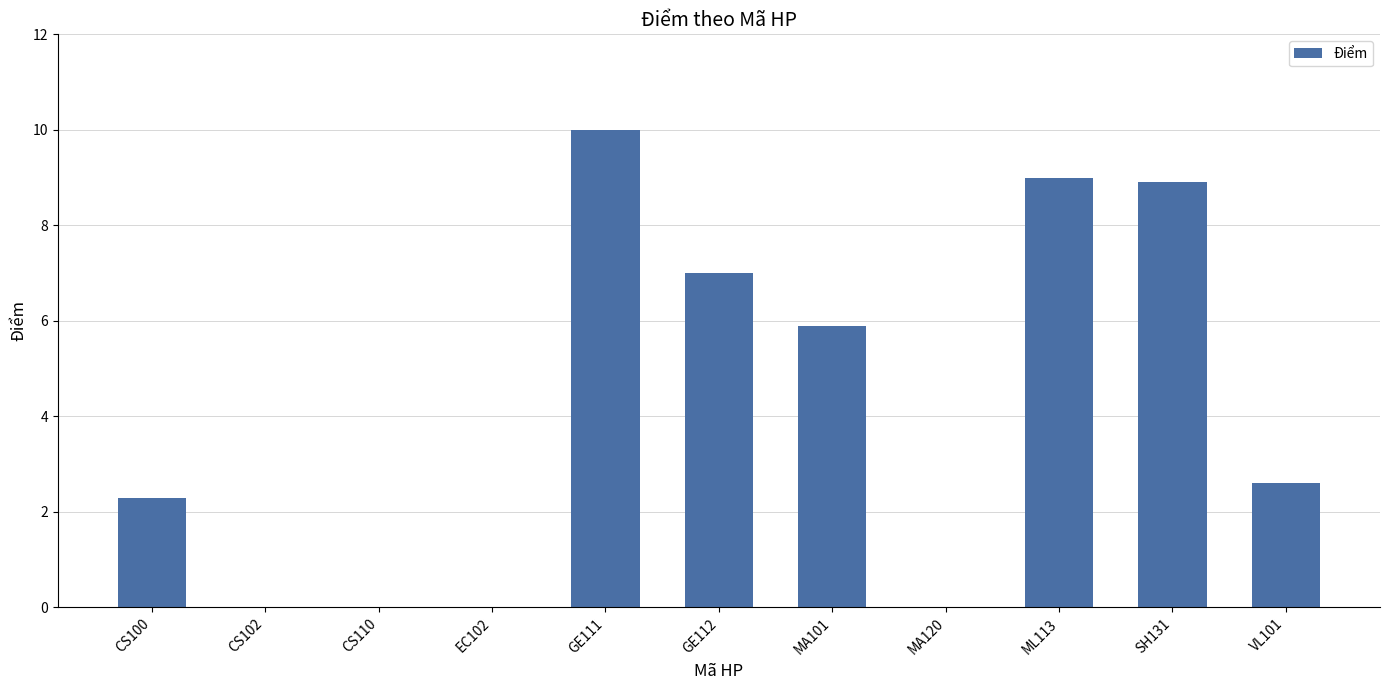

Reading right to left, extract all data points from this chart.

2.6	8.9	9.0	0.0	5.9	7.0	10.0	0.0	0.0	0.0	2.3